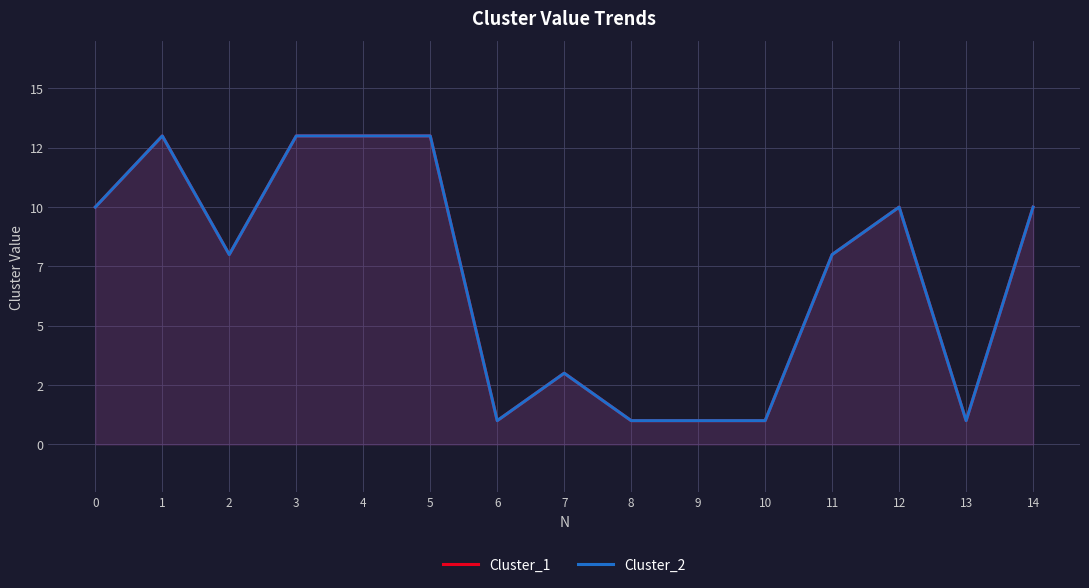

True or false: Cluster_2 and Cluster_1 cross at least once.

False